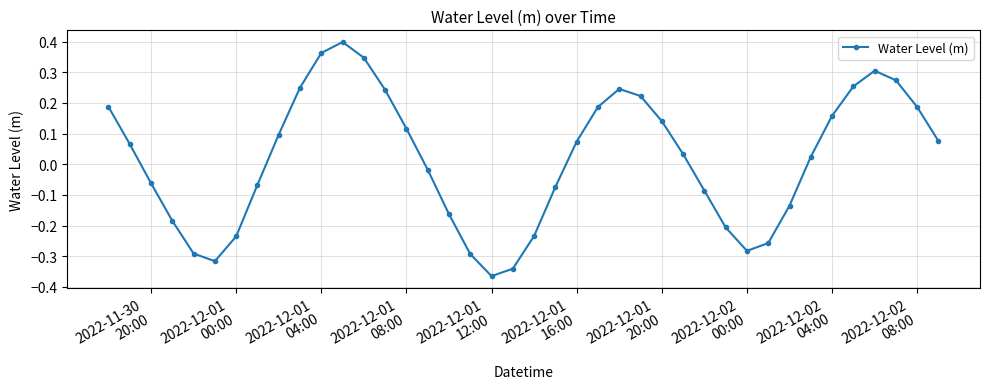

What is the difference between the second highest and minimum values?

0.7